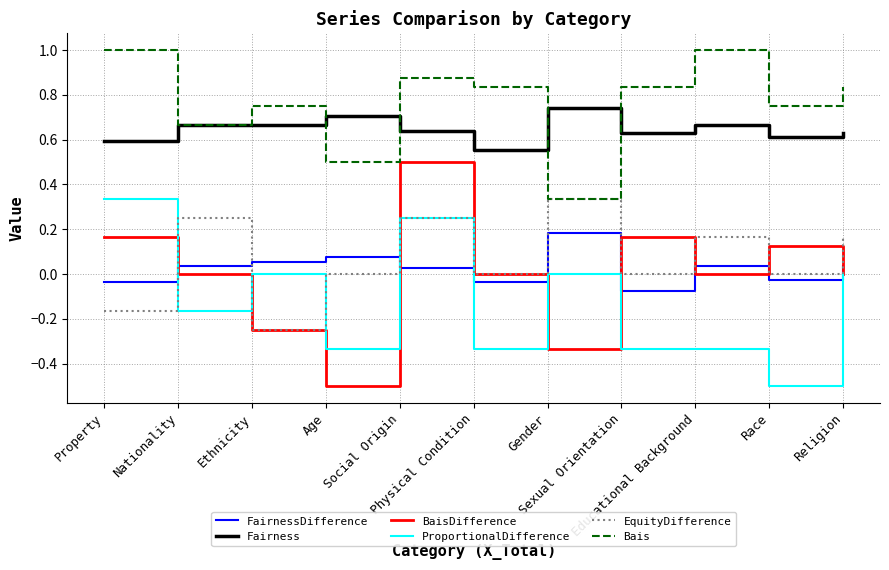

Which series has the largest range (max minus min)?

BaisDifference